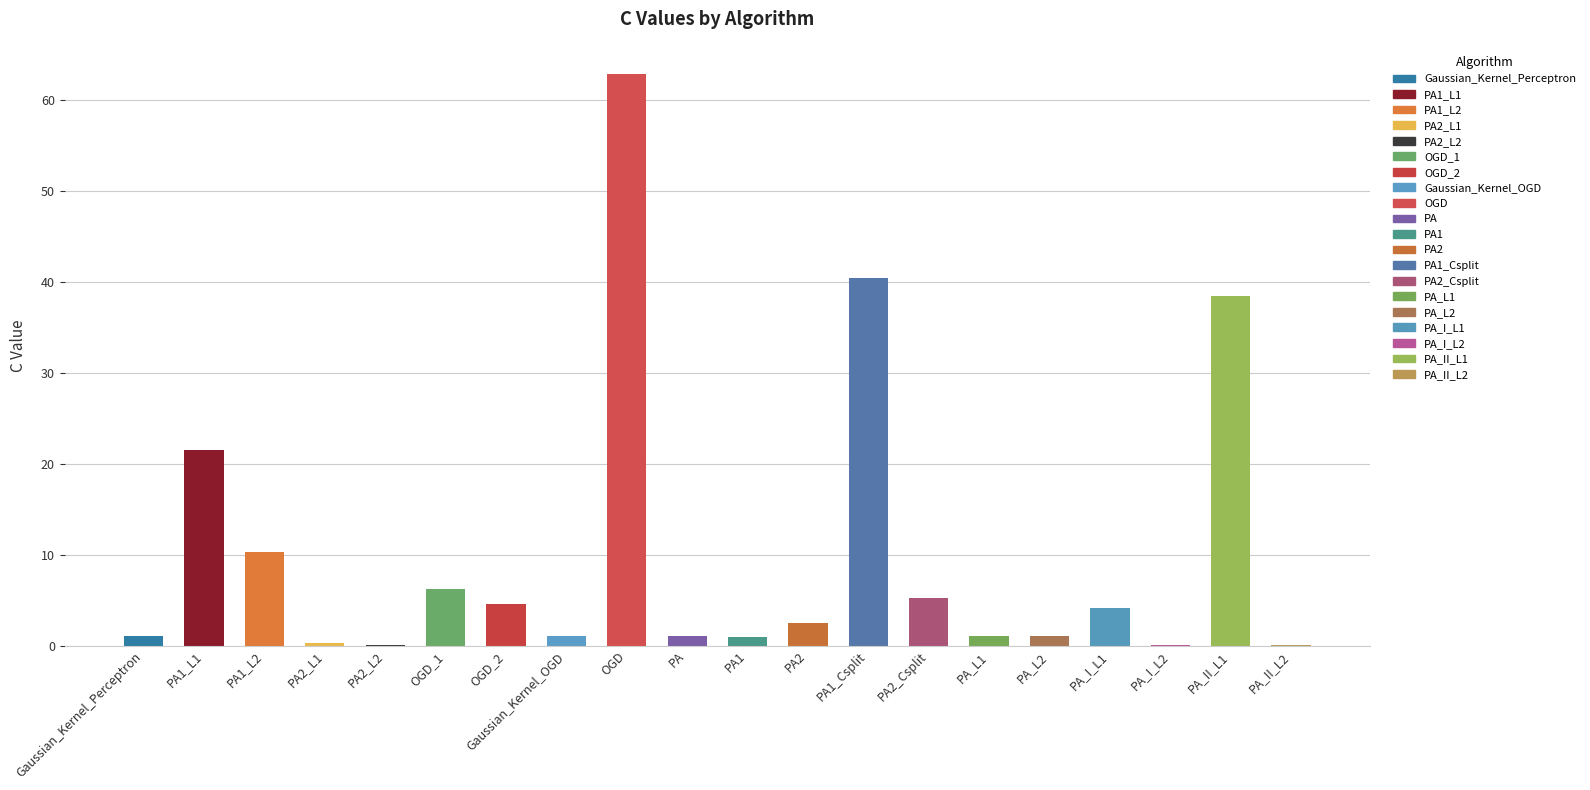

Count the number of categories in the chart.

20